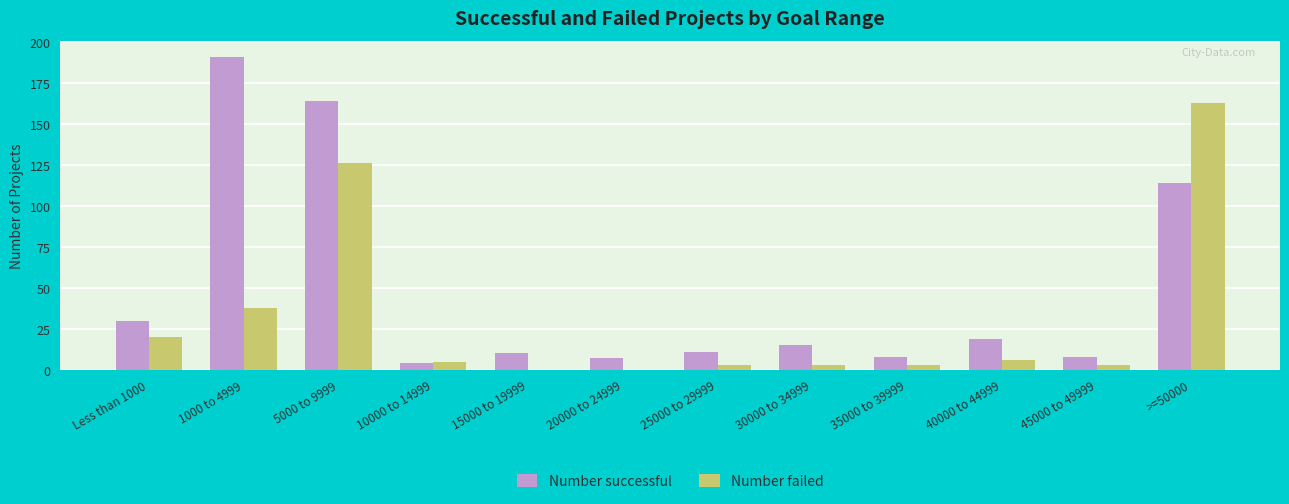

How many groups of bars are there?

12